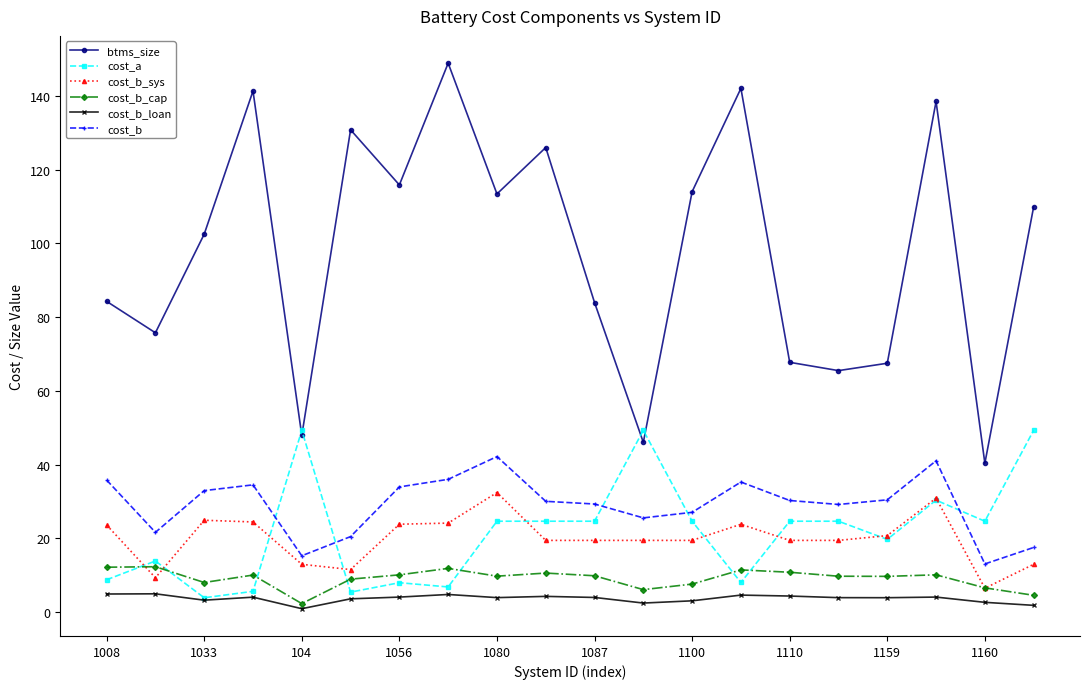

True or false: cost_b_loan has more than 0 points higher than both neighbors.

True